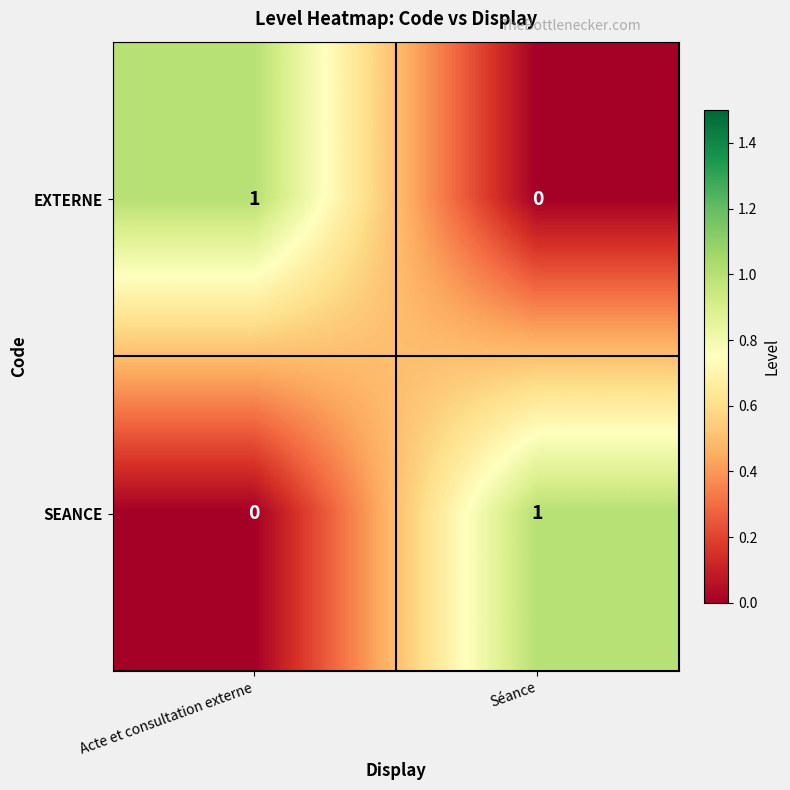

At which label does SEANCE reach its minimum?

Acte et consultation externe